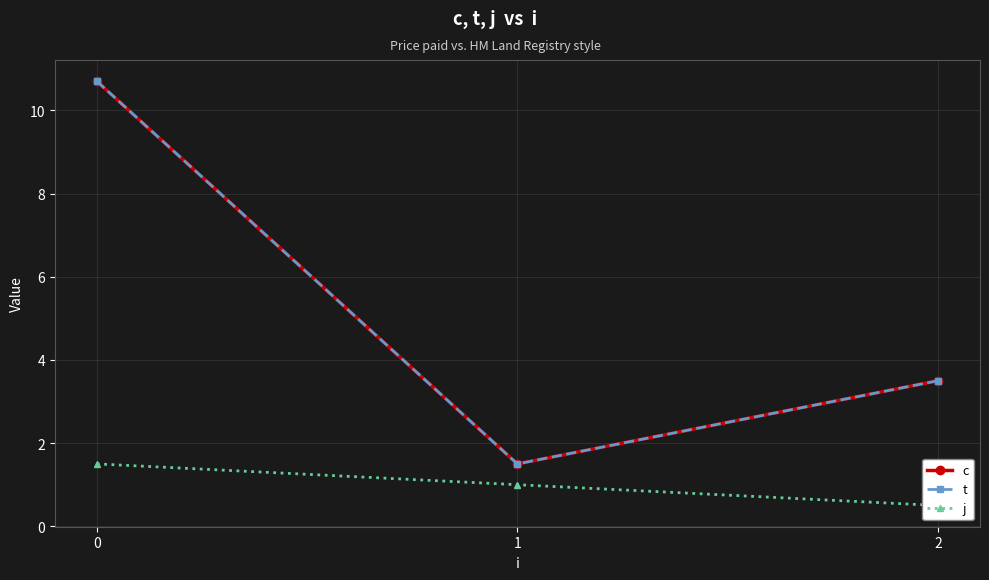

Which label corresponds to the smallest value in the chart?

2